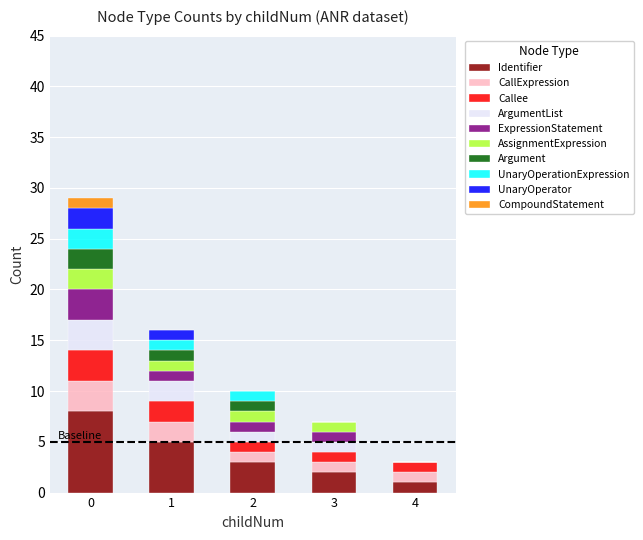

Count the number of data series in this chart.

10